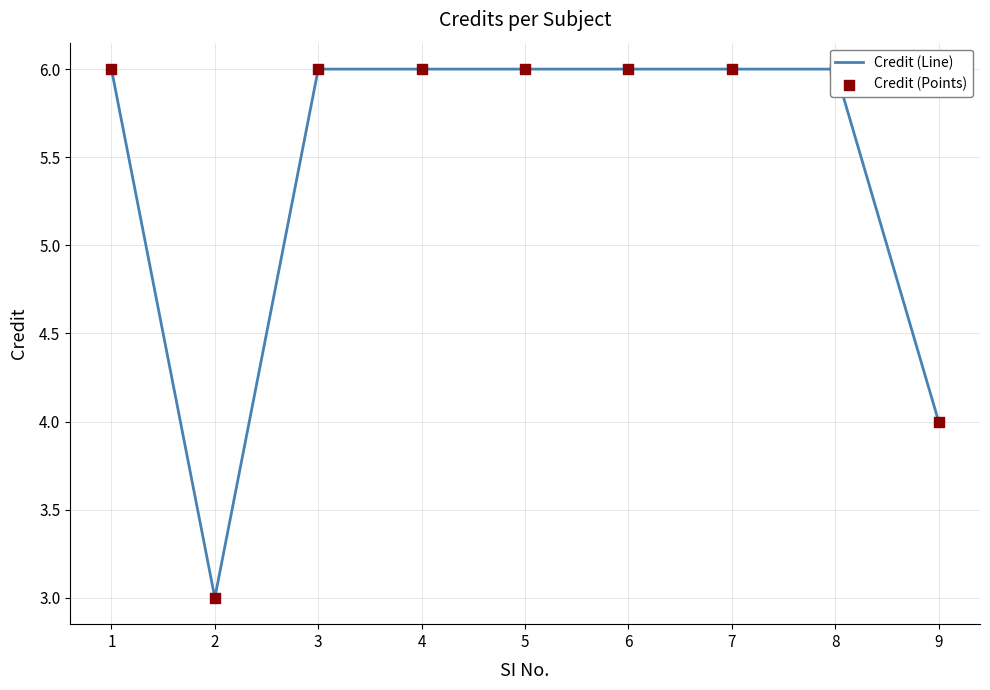

Which series has the largest total across all categories?

Credit (Line)